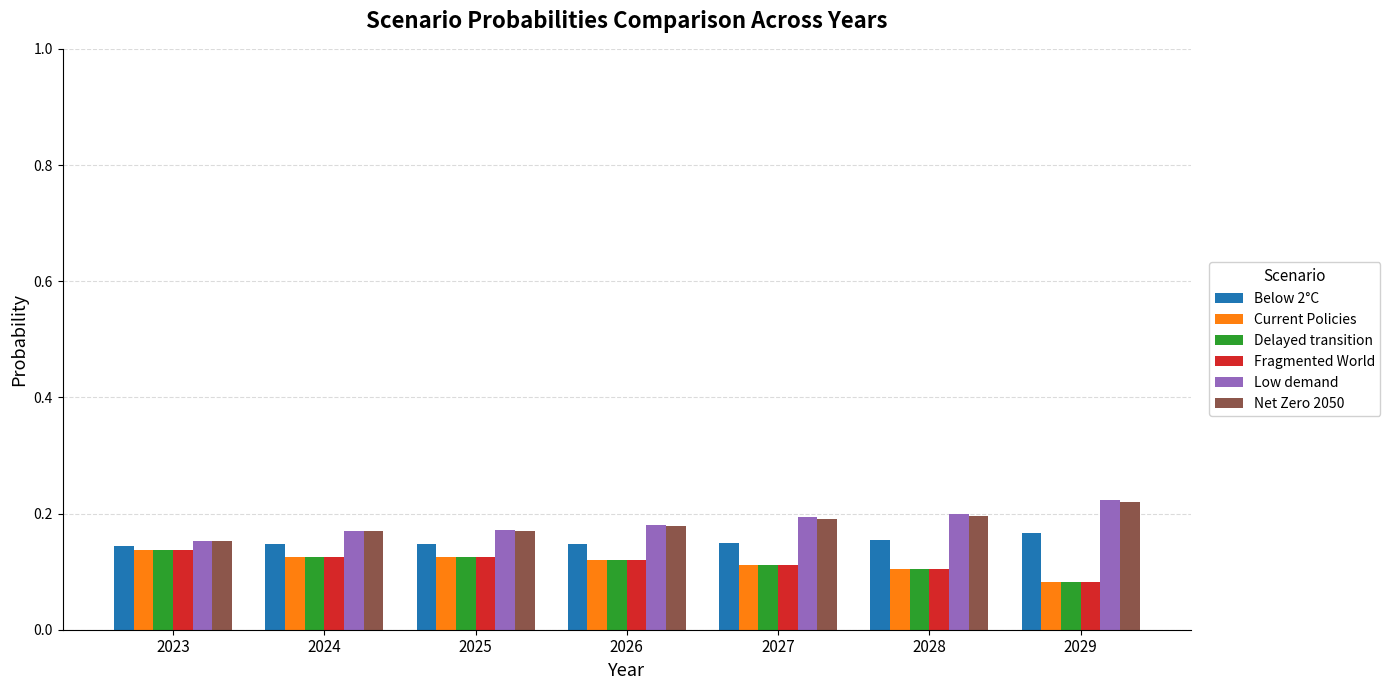

At which category does the chart reach its peak across all series?

2029